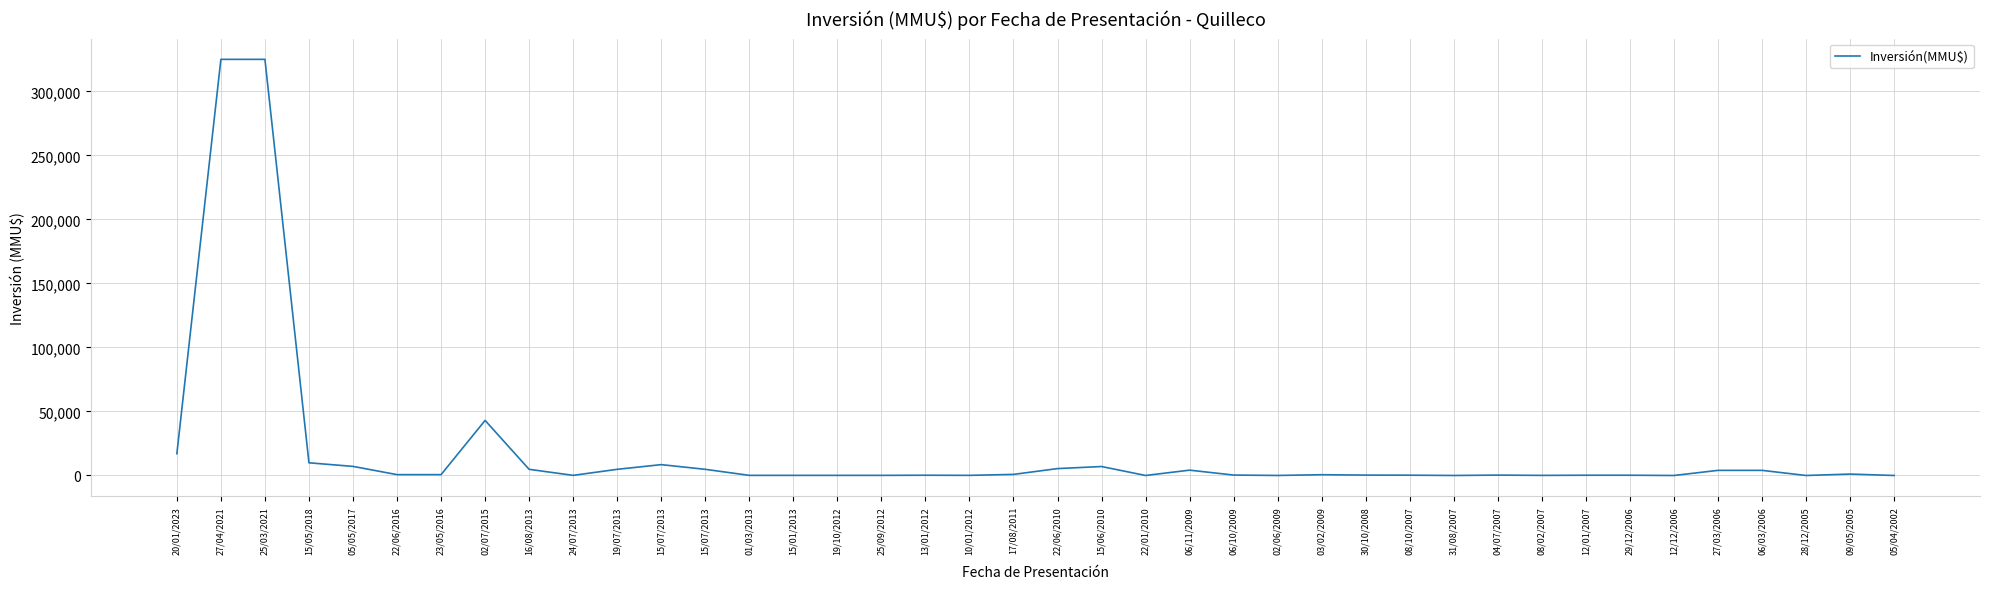

Does the chart display data point markers on the line(s)?

No